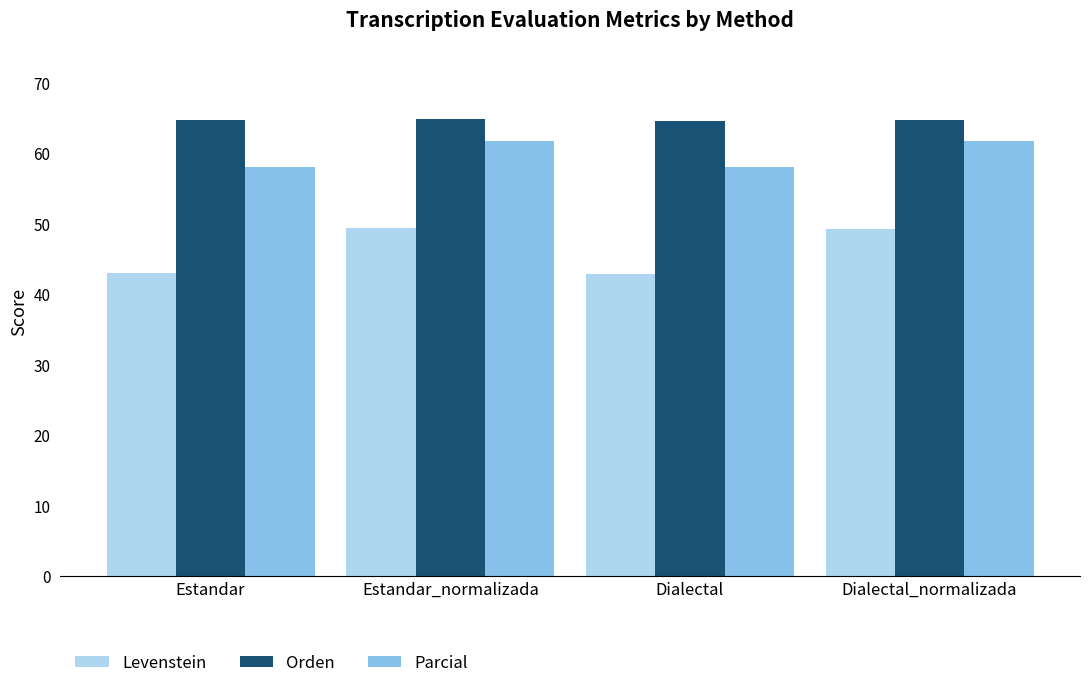

Is it true that Parcial equals 58.0 at Estandar?

True